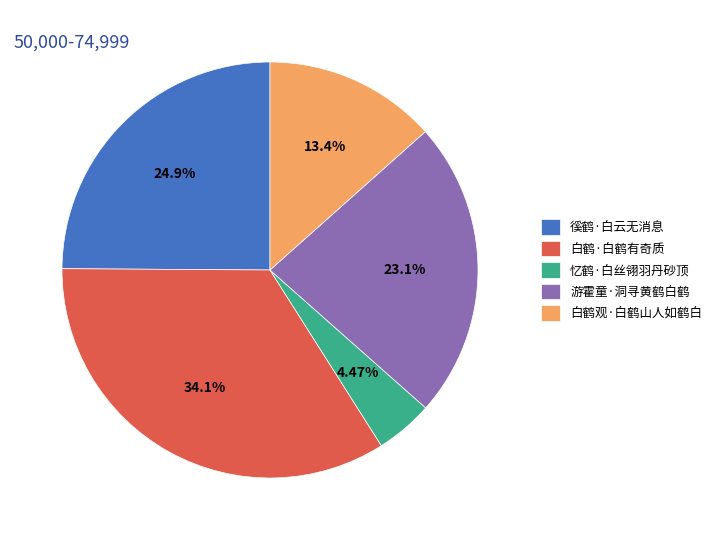

What is the ratio of the value at 白鹤观·白鹤山人如鹤白 to the value at 白鹤·白鹤有奇质?

0.4